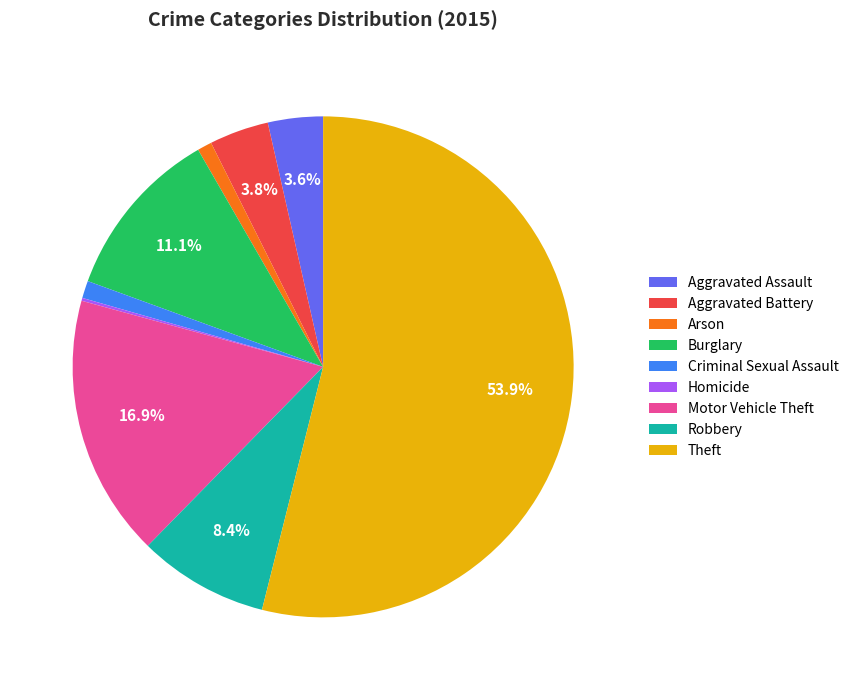

Which category has the biggest portion of the pie?

Theft